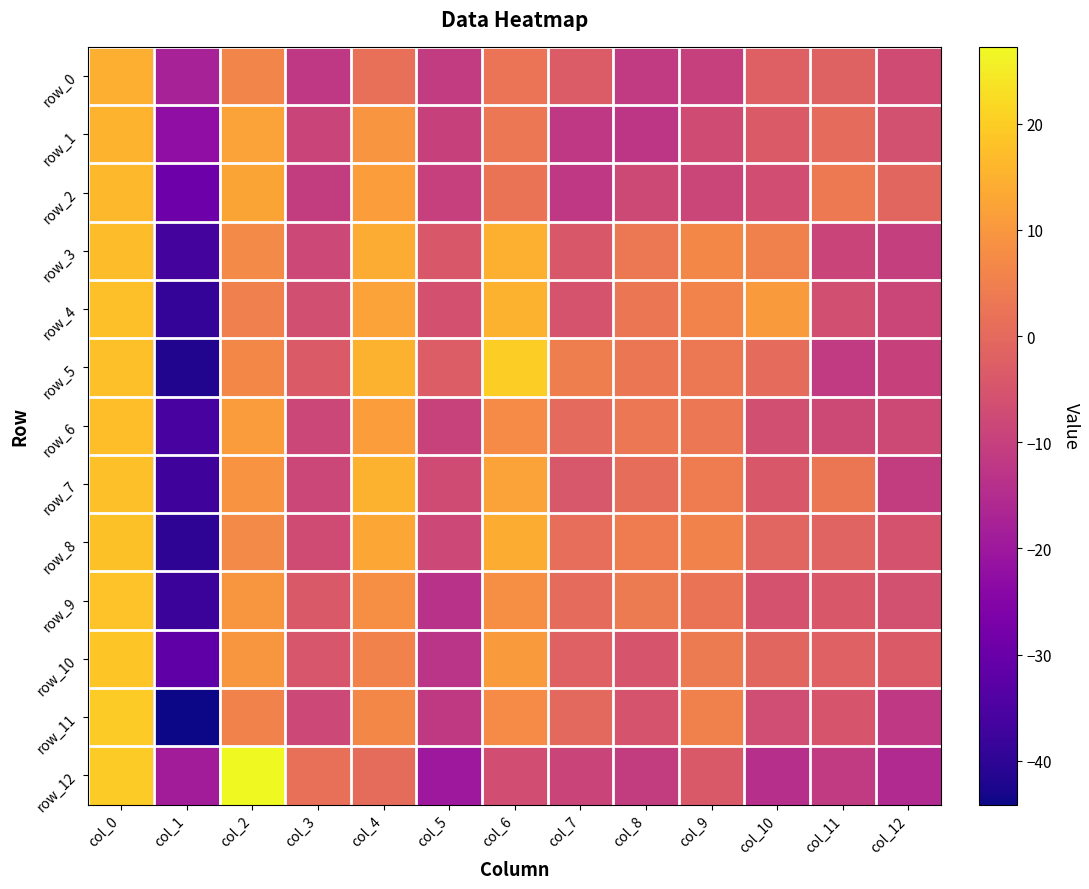

Where is row_7 nearest to the value -9?

col_3